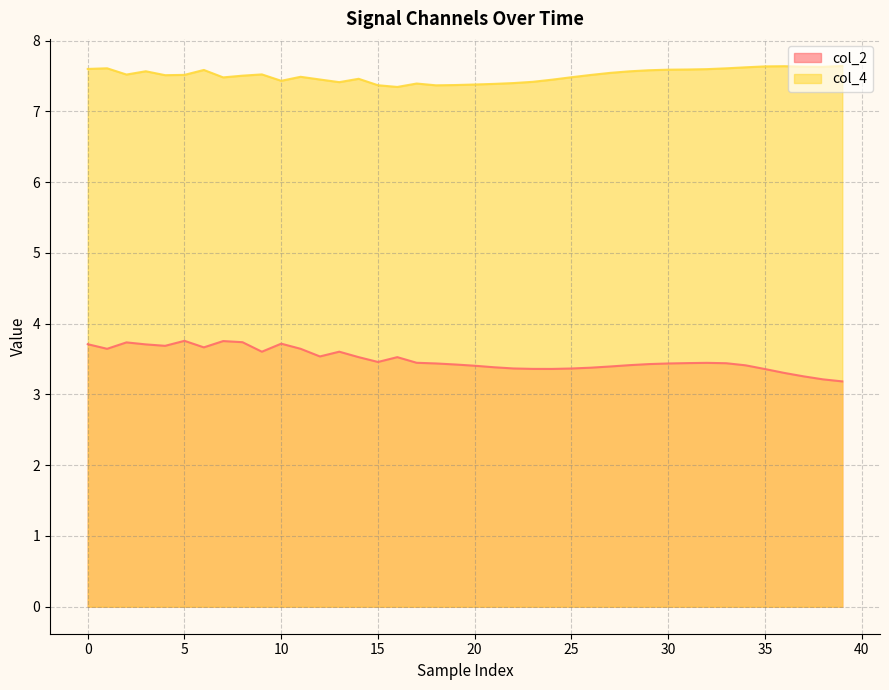

At which label does col_4 reach its minimum?

16